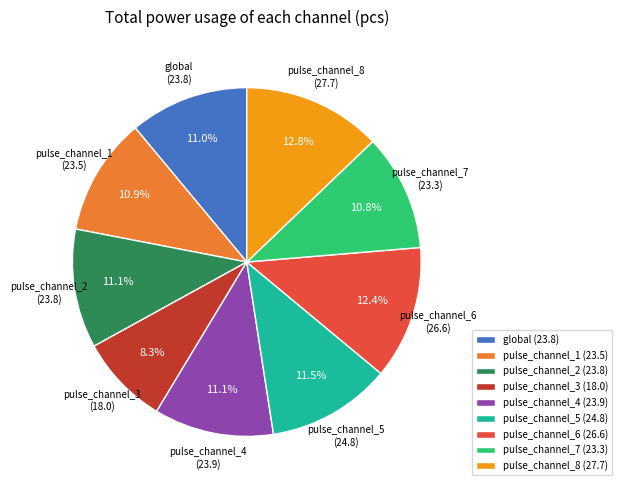

Does pulse_channel_4 account for over 50% of the chart?

No